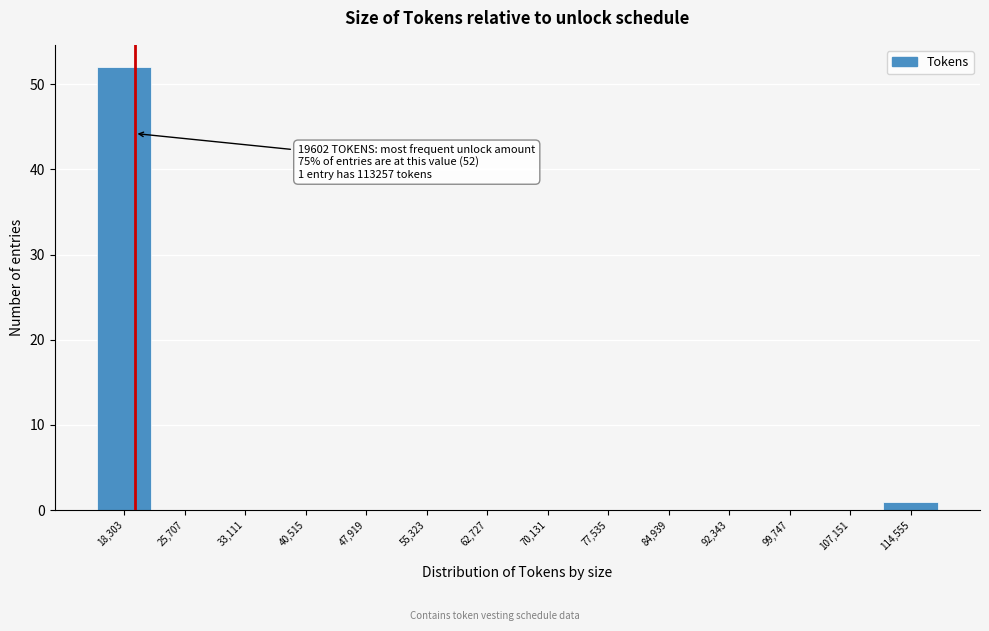

Over which range of the x-axis is the bar tallest?

15000 to 22000